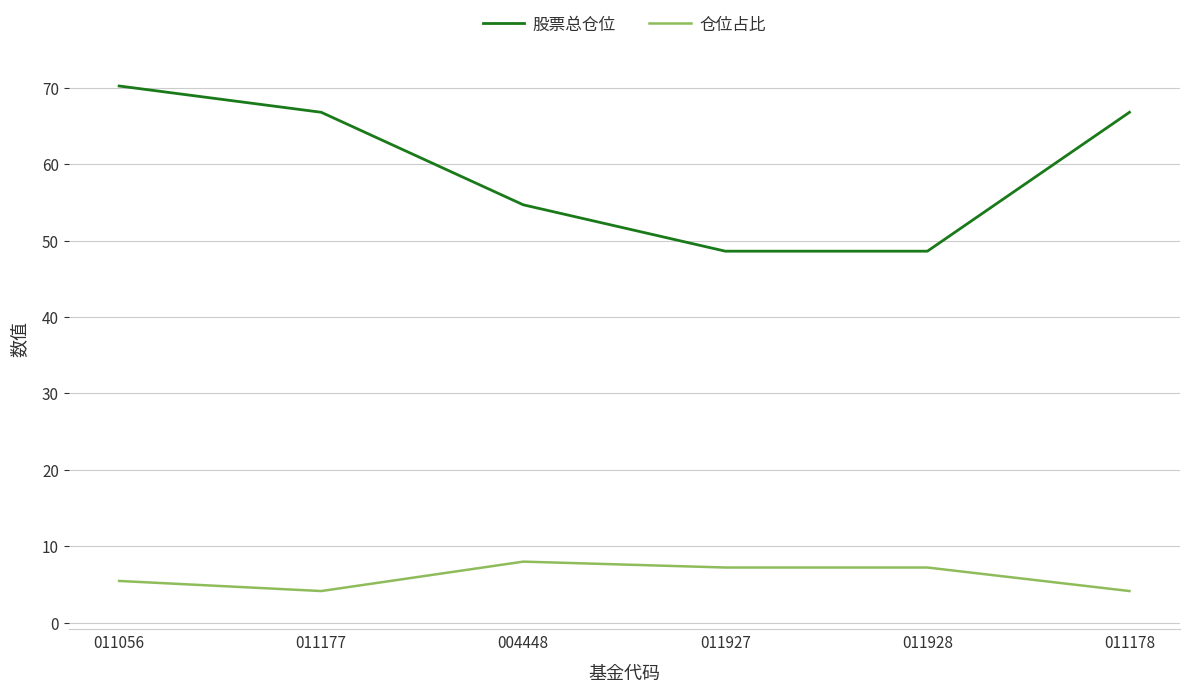

True or false: 仓位占比 and 股票总仓位 cross at least once.

False